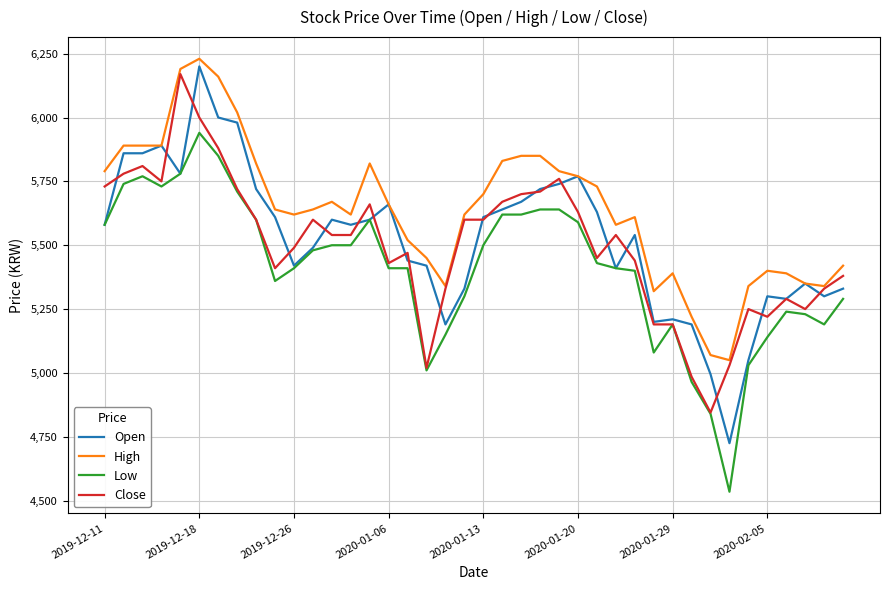

True or false: High and Low intersect in this chart.

False